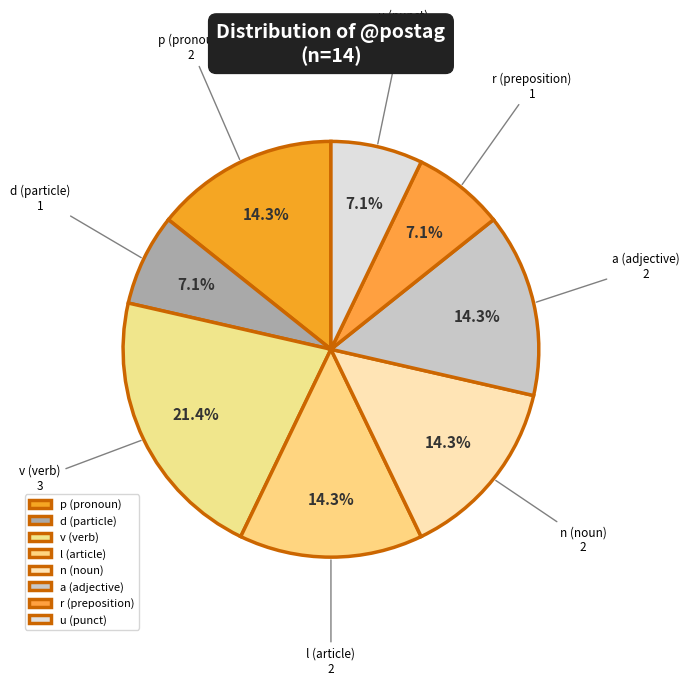

To the nearest percent, what is the difference between the largest and smallest slice percentages?

14%